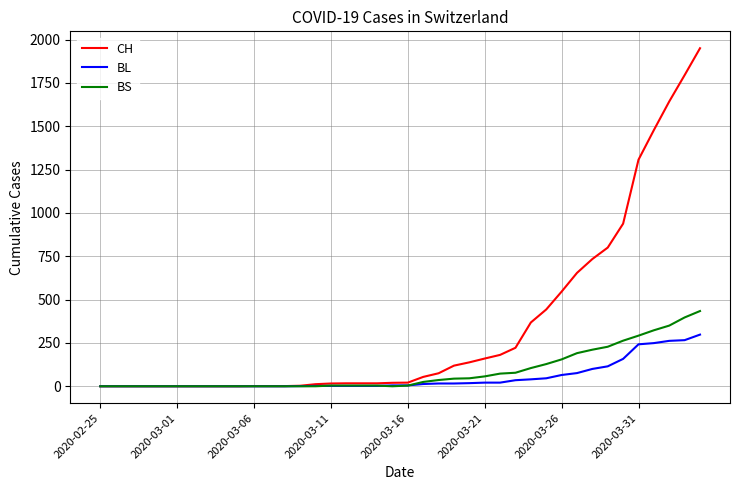

Which series has the widest spread of values?

CH